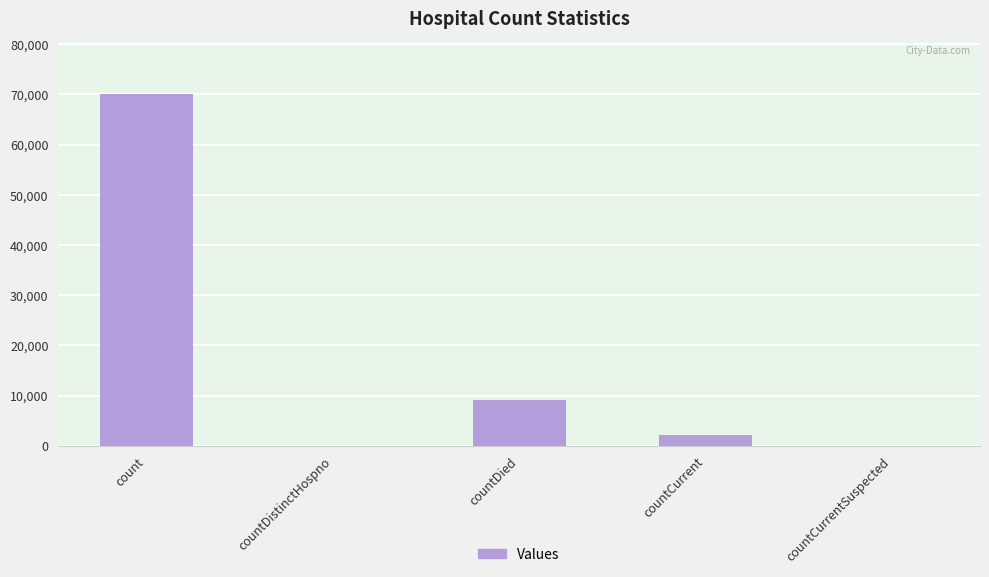

Count the number of data series in this chart.

1